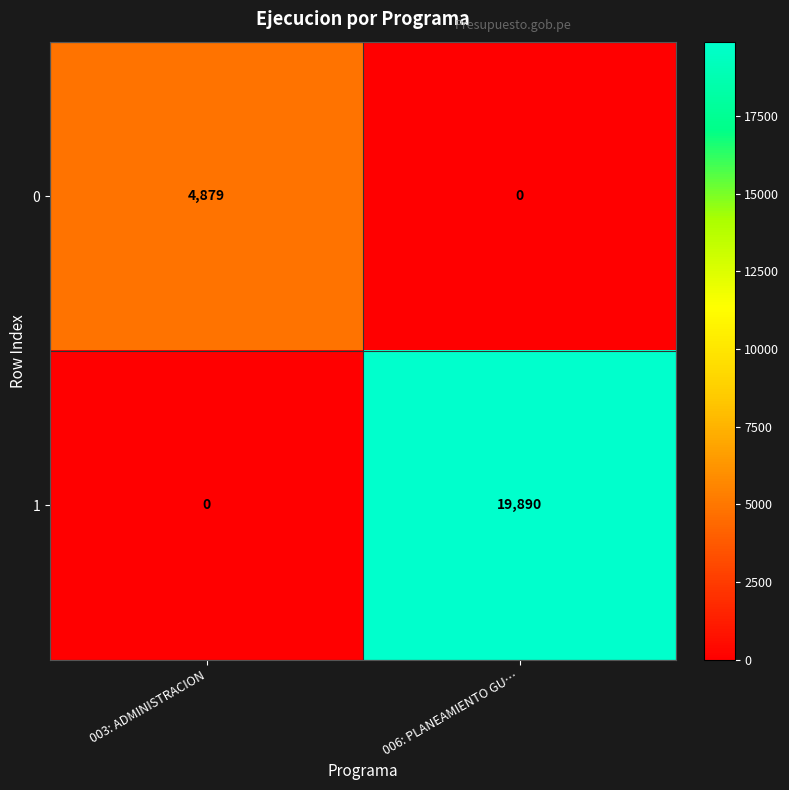

What is the average value of the 1 series?

9945